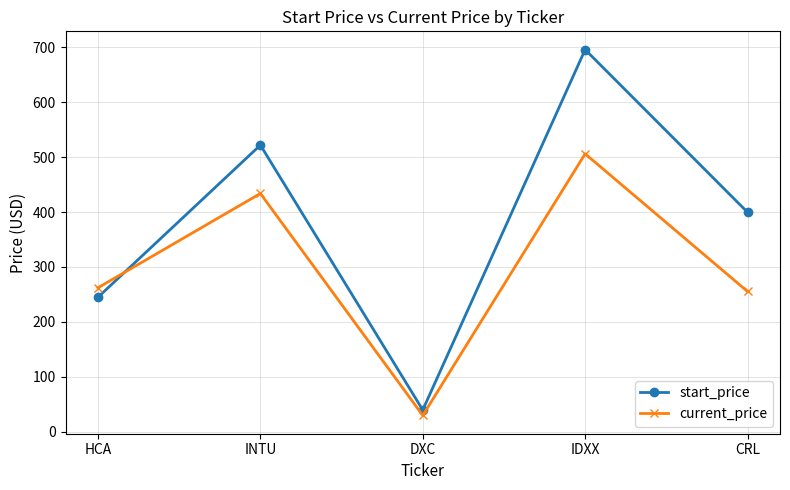

What is the sum of all start_price values?

1901.8